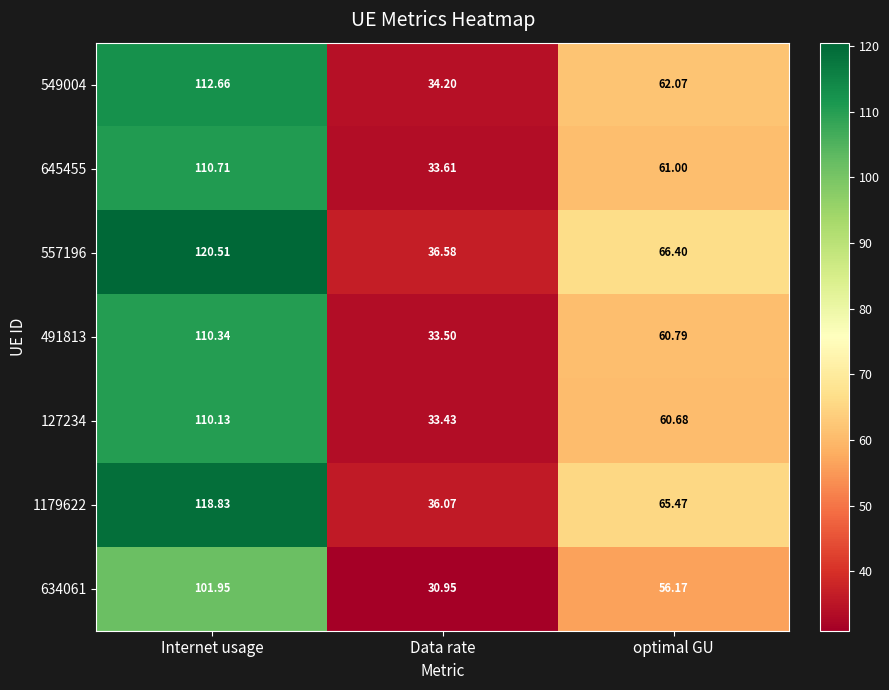

Which series has the widest spread of values?

557196